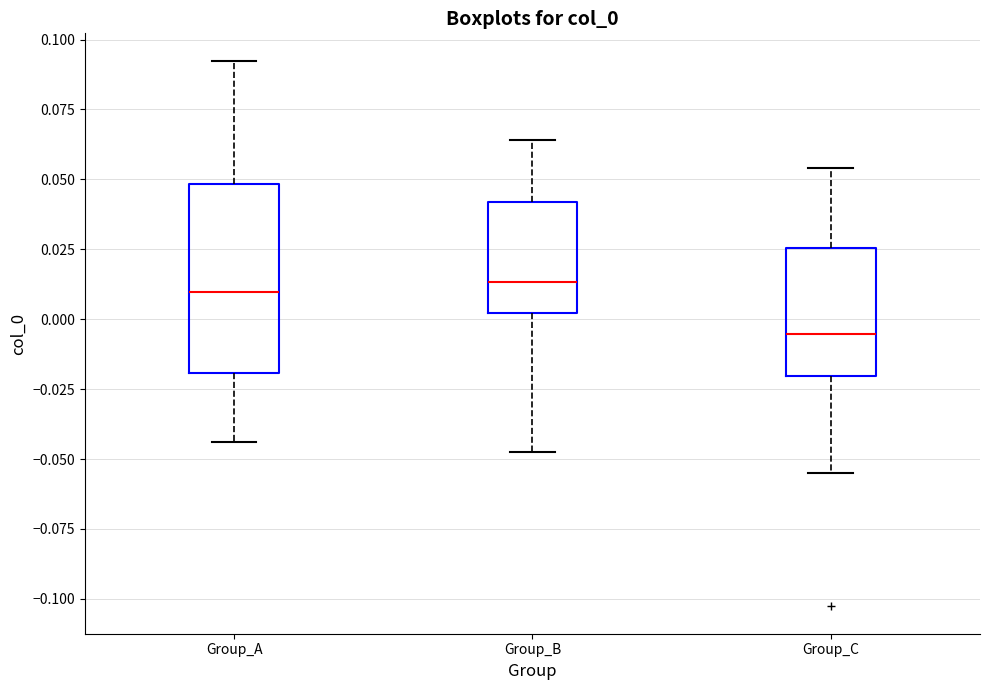

Reading left to right, transcribe this box plot: for each box, give where its median line is, the range the box spans, and where its two whiskers end, as read against the y-axis. The values are not printed on the chart, so give them approximately, as read against the axis.

Group_A: median 0.010, box -0.020 to 0.050, whiskers -0.045 to 0.090
Group_B: median 0.015, box 0.000 to 0.040, whiskers -0.045 to 0.065
Group_C: median -0.005, box -0.020 to 0.025, whiskers -0.055 to 0.055